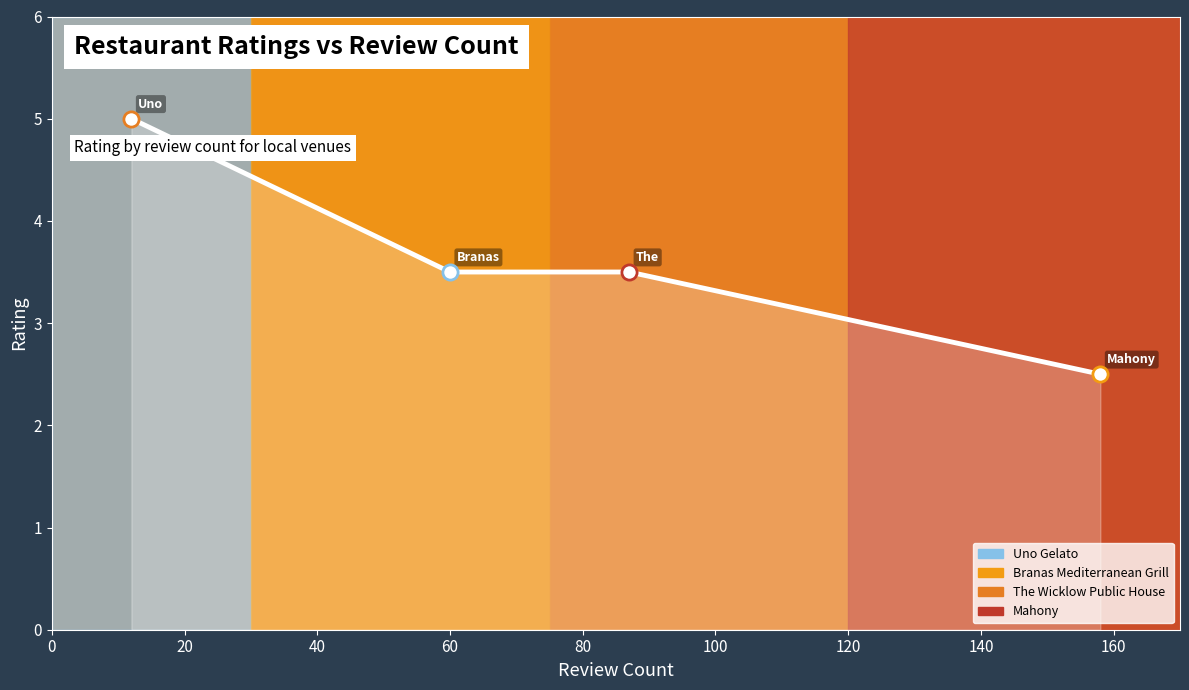

What is the difference between the maximum and minimum values?

2.5